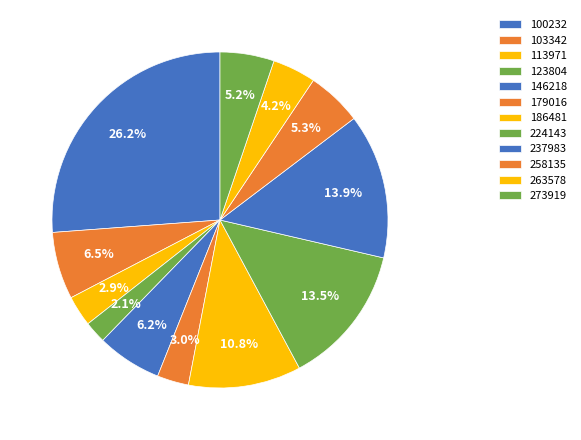

Is it true that 263578 is 9% of the pie?

False